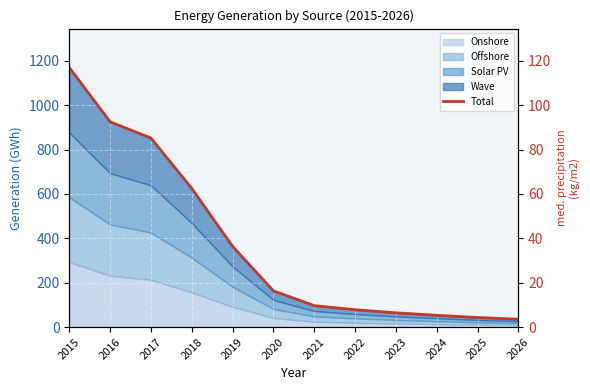

List the labels in order of value, largest first.

2015, 2016, 2017, 2018, 2019, 2020, 2021, 2022, 2023, 2024, 2025, 2026